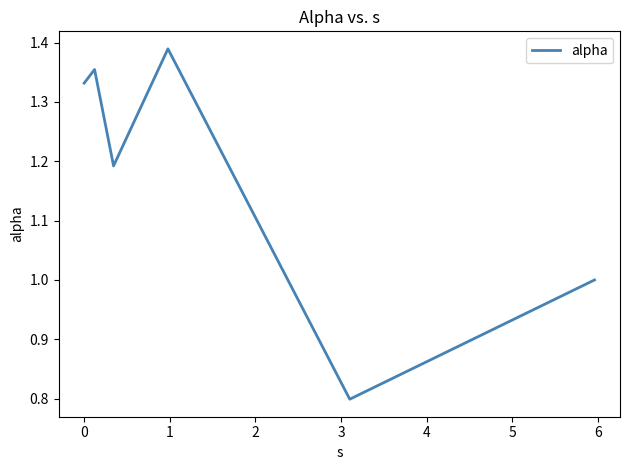

How many interior local valleys (lower than both neighbors) does the data have?

2